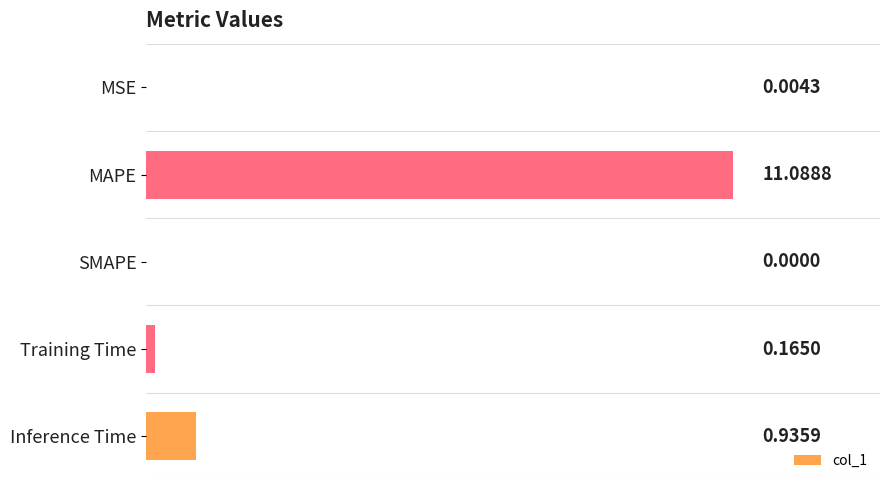

At which label is the value closest to 5?

Inference Time